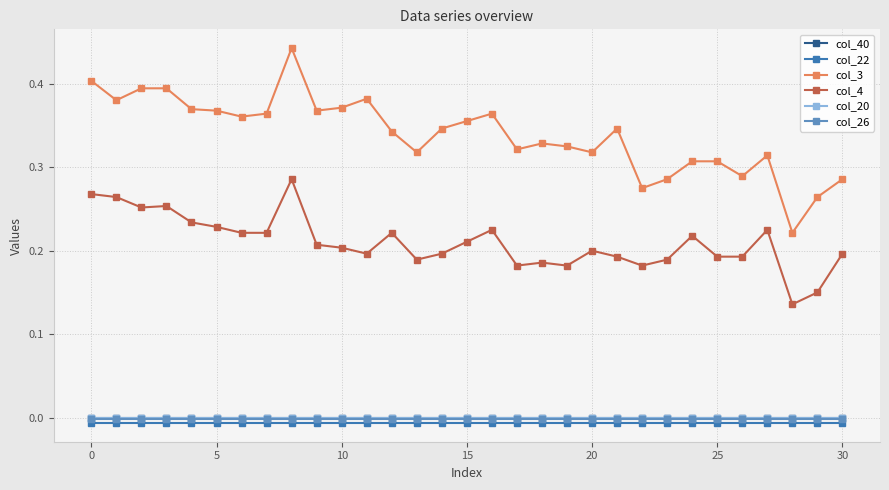

Which series has the widest spread of values?

col_3